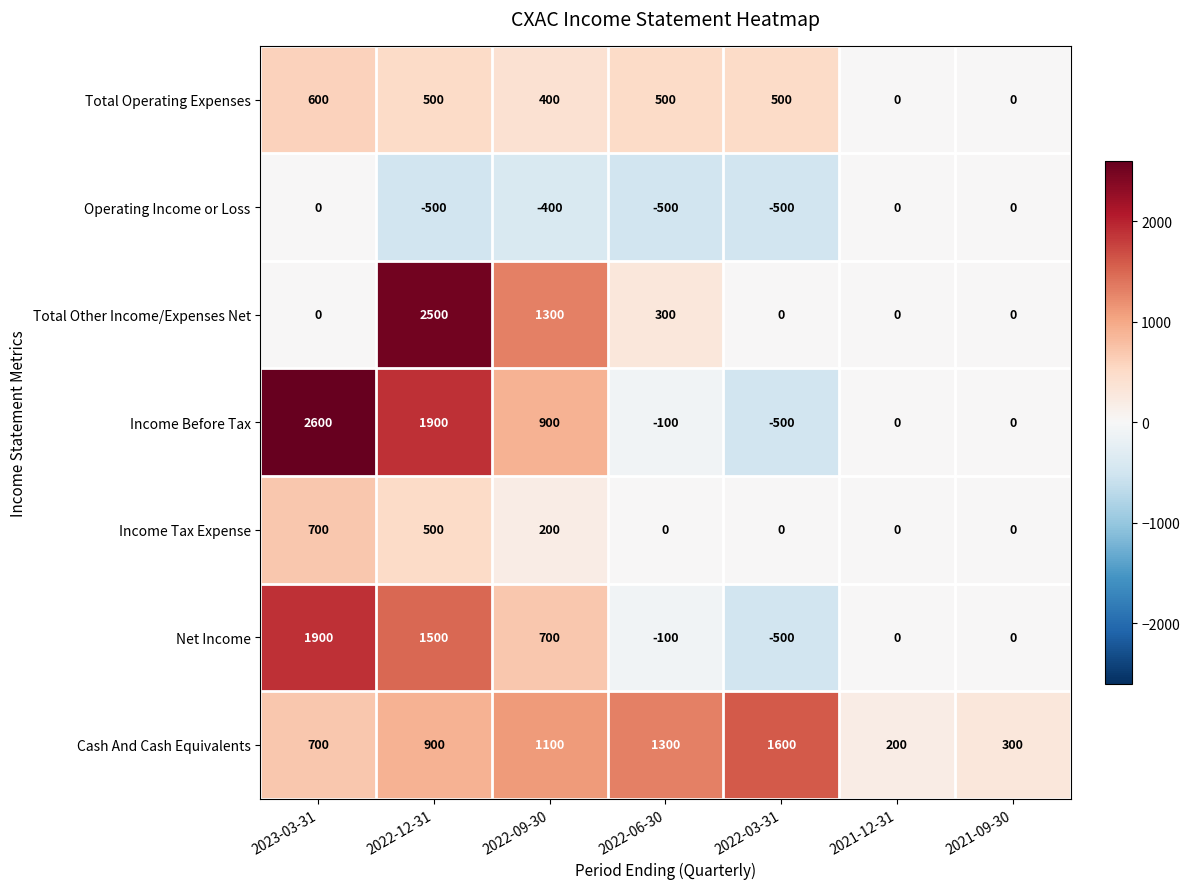

What is the greatest value displayed?

2600